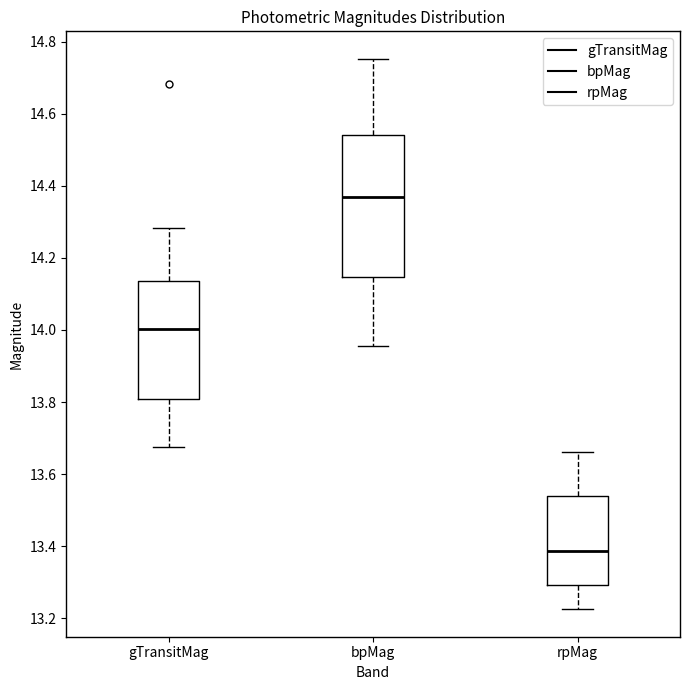

Comparing the boxes themselves (not the whiskers), which one is the tallest?

bpMag